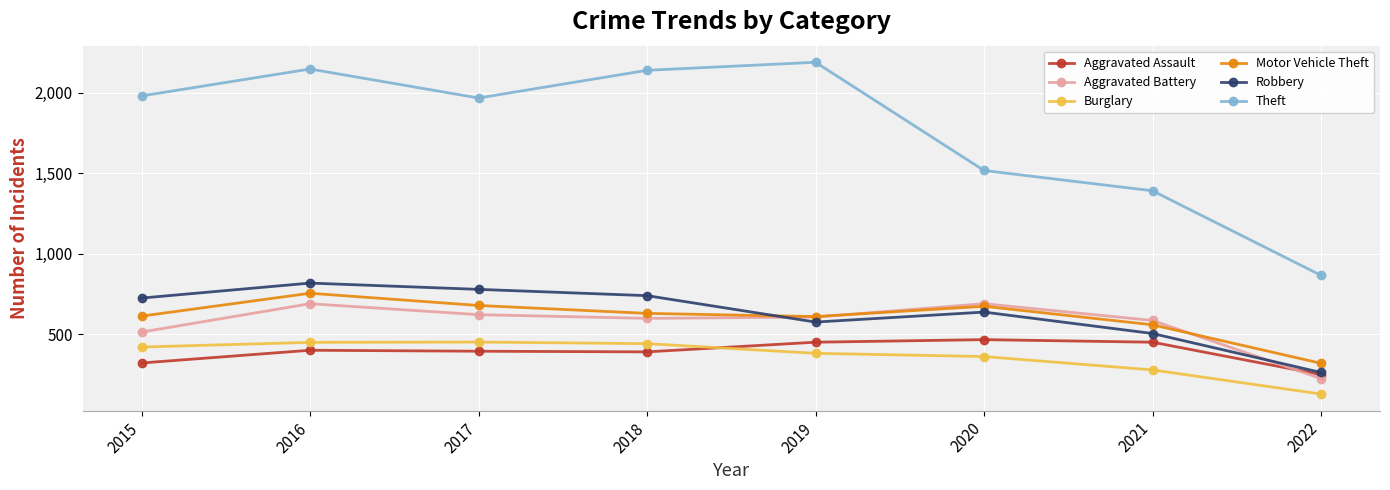

True or false: Aggravated Assault and Motor Vehicle Theft intersect in this chart.

False